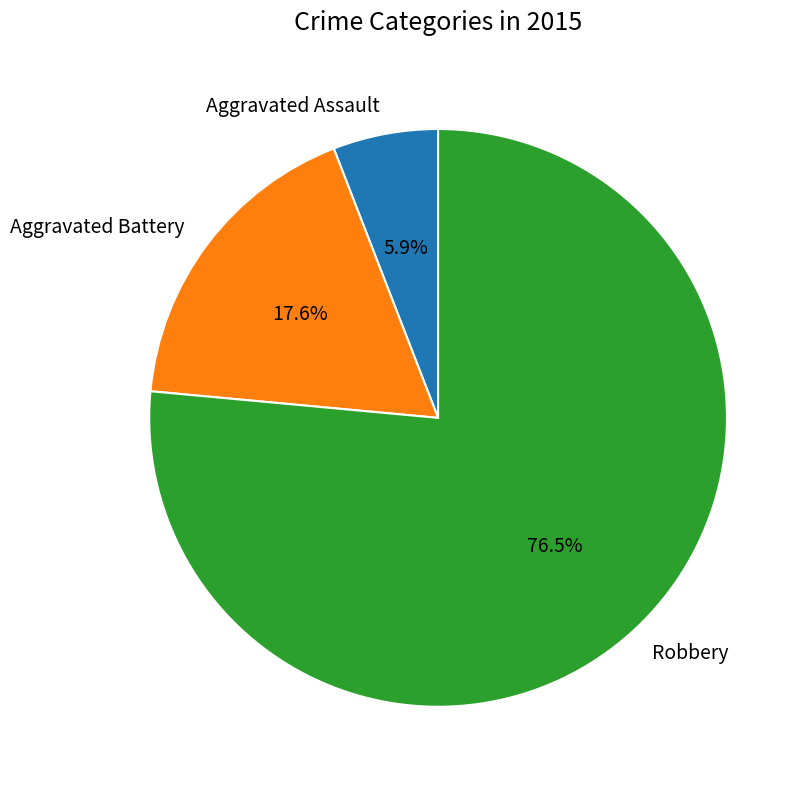

Rank the categories by value from lowest to highest.

Aggravated Assault, Aggravated Battery, Robbery